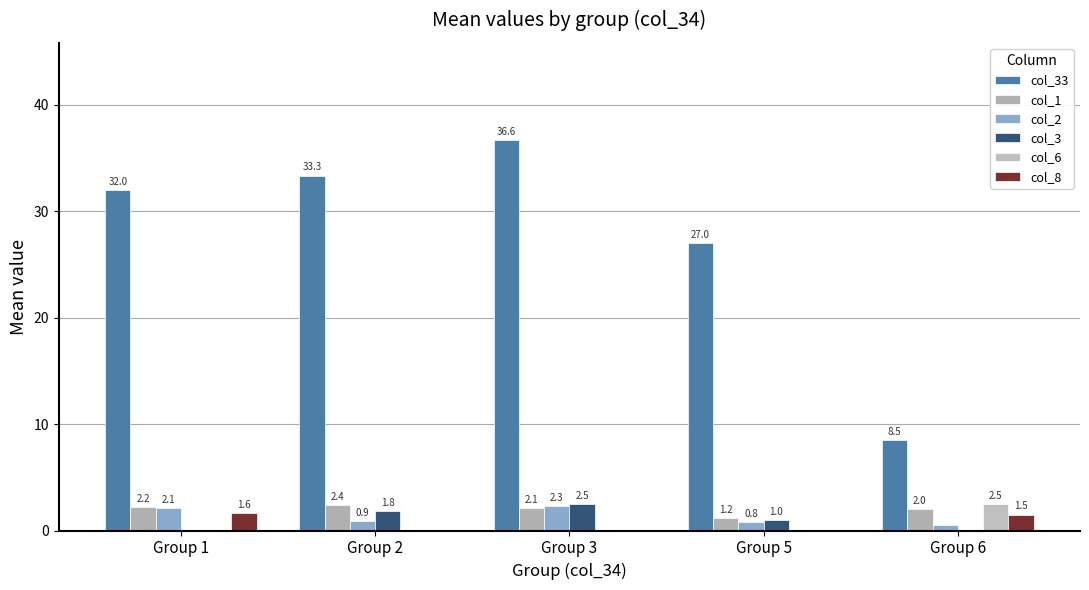

Is it true that col_1 equals 2.9 at Group 6?

False